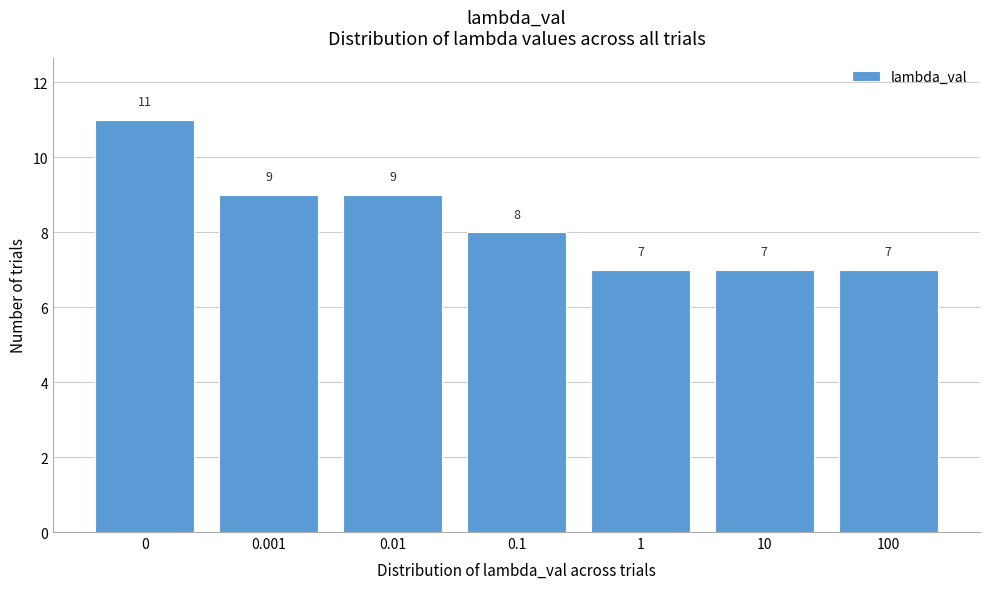

Reading left to right, list all the values displayed in this chart.

11	9	9	8	7	7	7